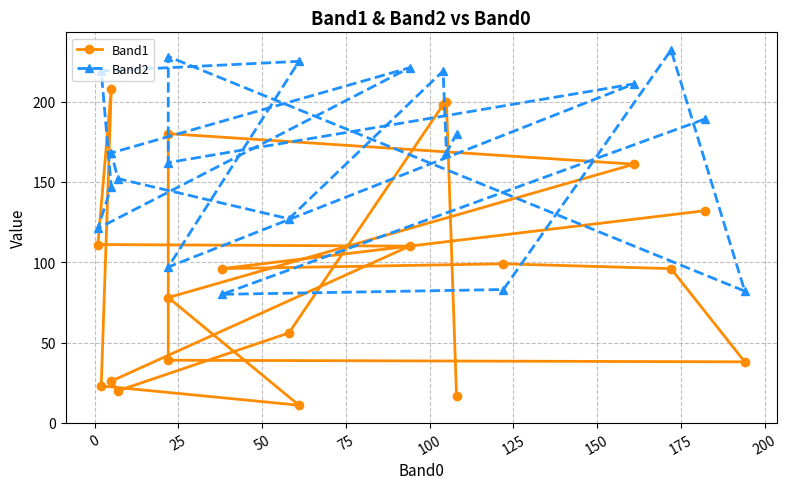

What is the average value of the Band2 series?

166